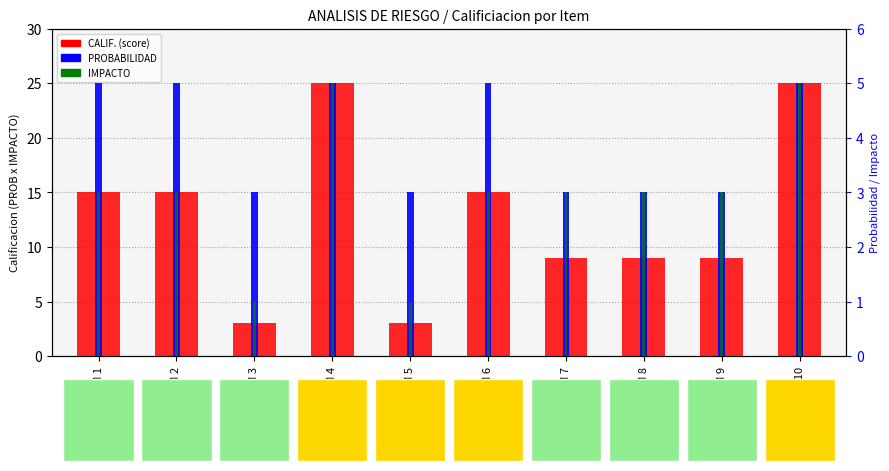

What is the sum of the CALIF. (score) values at ITEM 5 and ITEM 7?

12